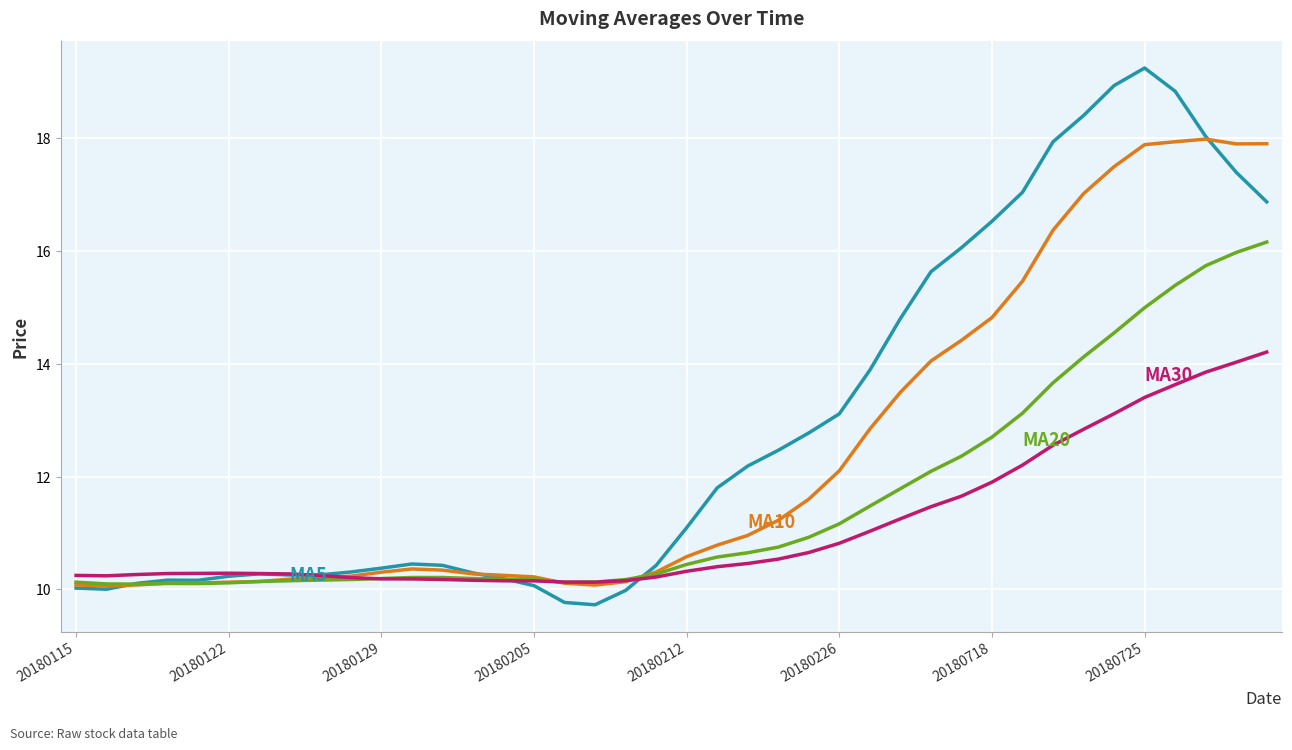

What is the smallest value displayed?

9.7